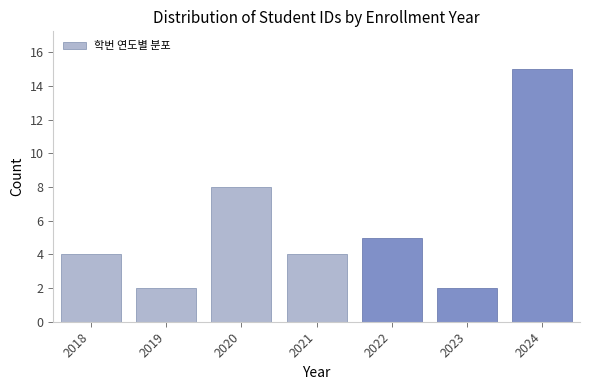

Reading left to right, list all the values displayed in this chart.

2018=4	2019=2	2020=8	2021=4	2022=5	2023=2	2024=15